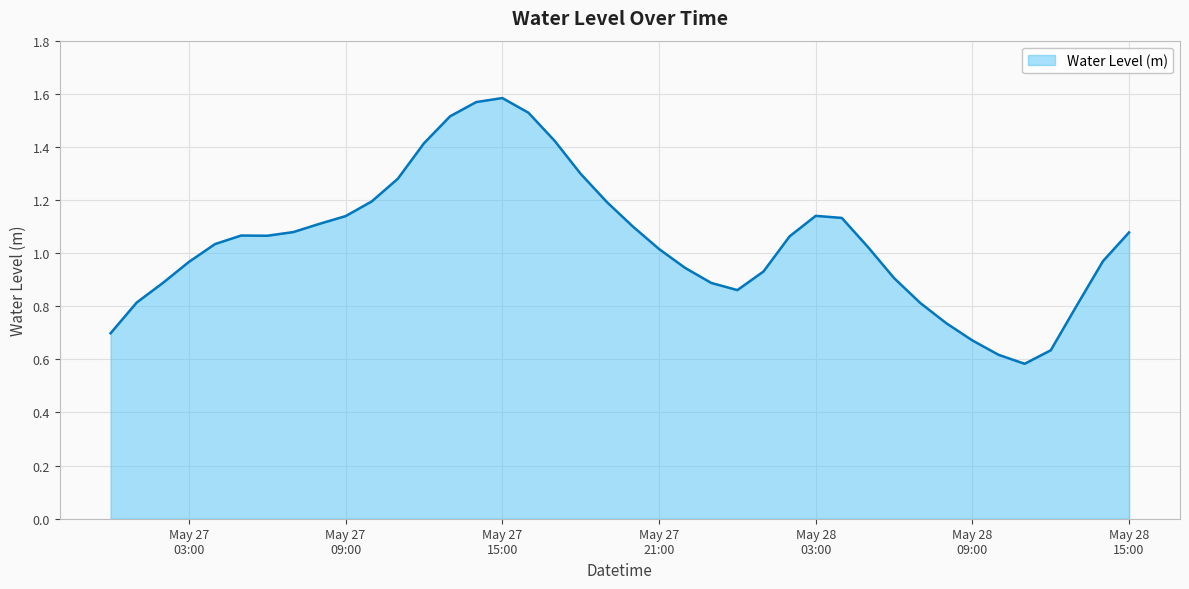

List the labels in order of value, largest first.

2024-05-27 15:00:00, 2024-05-27 14:00:00, 2024-05-27 16:00:00, 2024-05-27 13:00:00, 2024-05-27 17:00:00, 2024-05-27 12:00:00, 2024-05-27 18:00:00, 2024-05-27 11:00:00, 2024-05-27 10:00:00, 2024-05-27 19:00:00, 2024-05-28 03:00:00, 2024-05-27 09:00:00, 2024-05-28 04:00:00, 2024-05-27 08:00:00, 2024-05-27 20:00:00, 2024-05-27 07:00:00, 2024-05-28 15:00:00, 2024-05-27 05:00:00, 2024-05-27 06:00:00, 2024-05-28 02:00:00, 2024-05-27 04:00:00, 2024-05-28 05:00:00, 2024-05-27 21:00:00, 2024-05-28 14:00:00, 2024-05-27 03:00:00, 2024-05-27 22:00:00, 2024-05-28 01:00:00, 2024-05-28 06:00:00, 2024-05-27 23:00:00, 2024-05-27 02:00:00, 2024-05-28 00:00:00, 2024-05-27 01:00:00, 2024-05-28 07:00:00, 2024-05-28 13:00:00, 2024-05-28 08:00:00, 2024-05-27 00:00:00, 2024-05-28 09:00:00, 2024-05-28 12:00:00, 2024-05-28 10:00:00, 2024-05-28 11:00:00